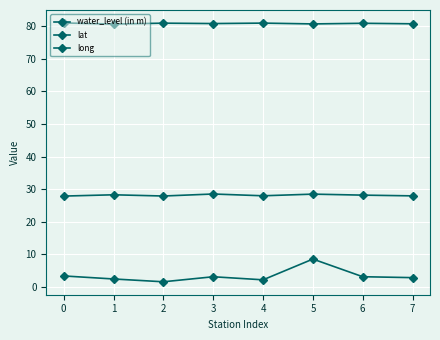

How many lines are shown in the chart?

3